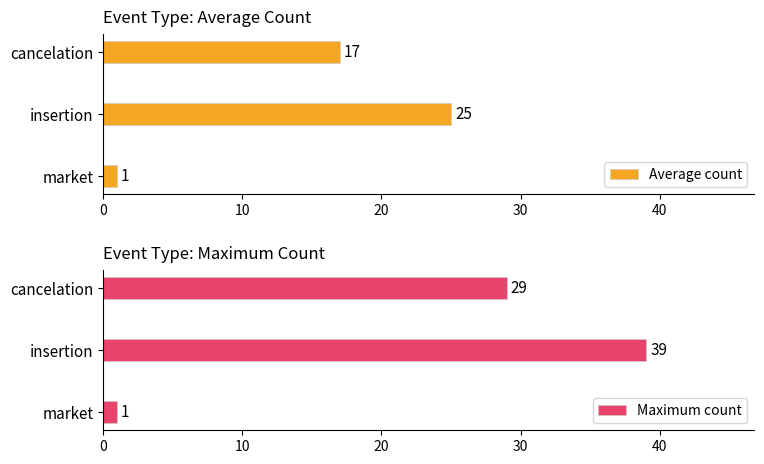

How many bars are there in each group?

2